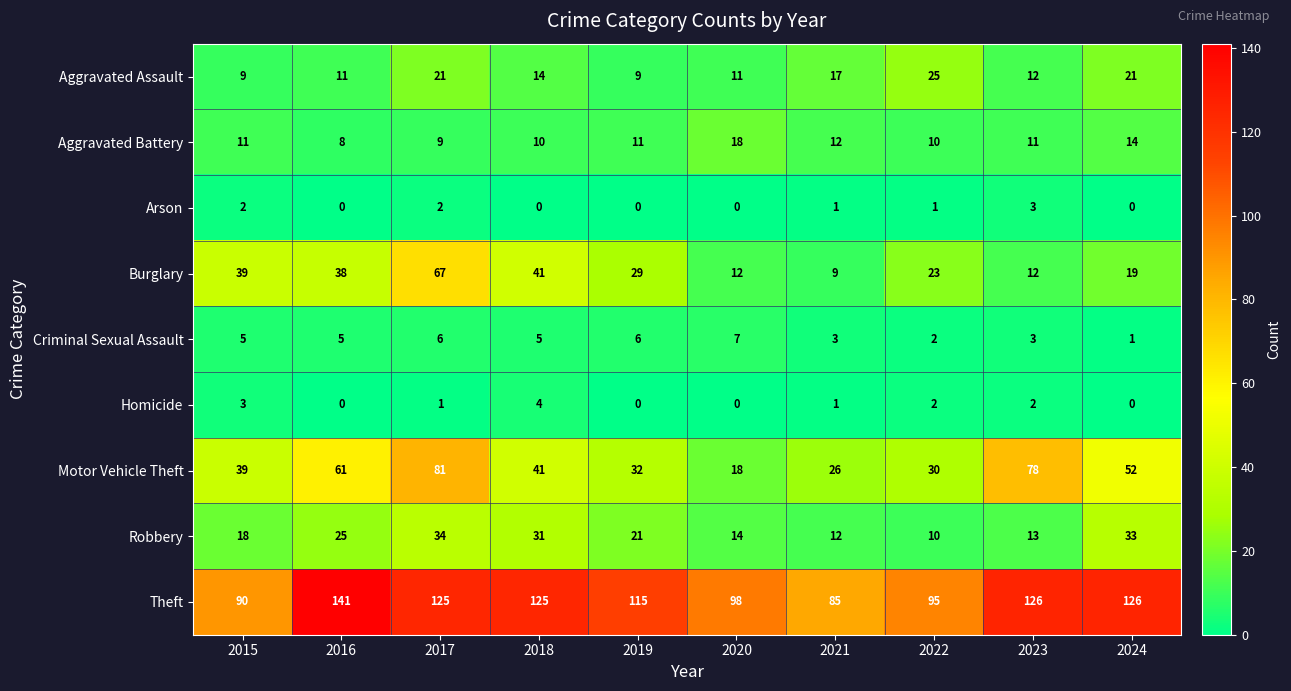

Which series changed the most between 2020 and 2024?

Motor Vehicle Theft